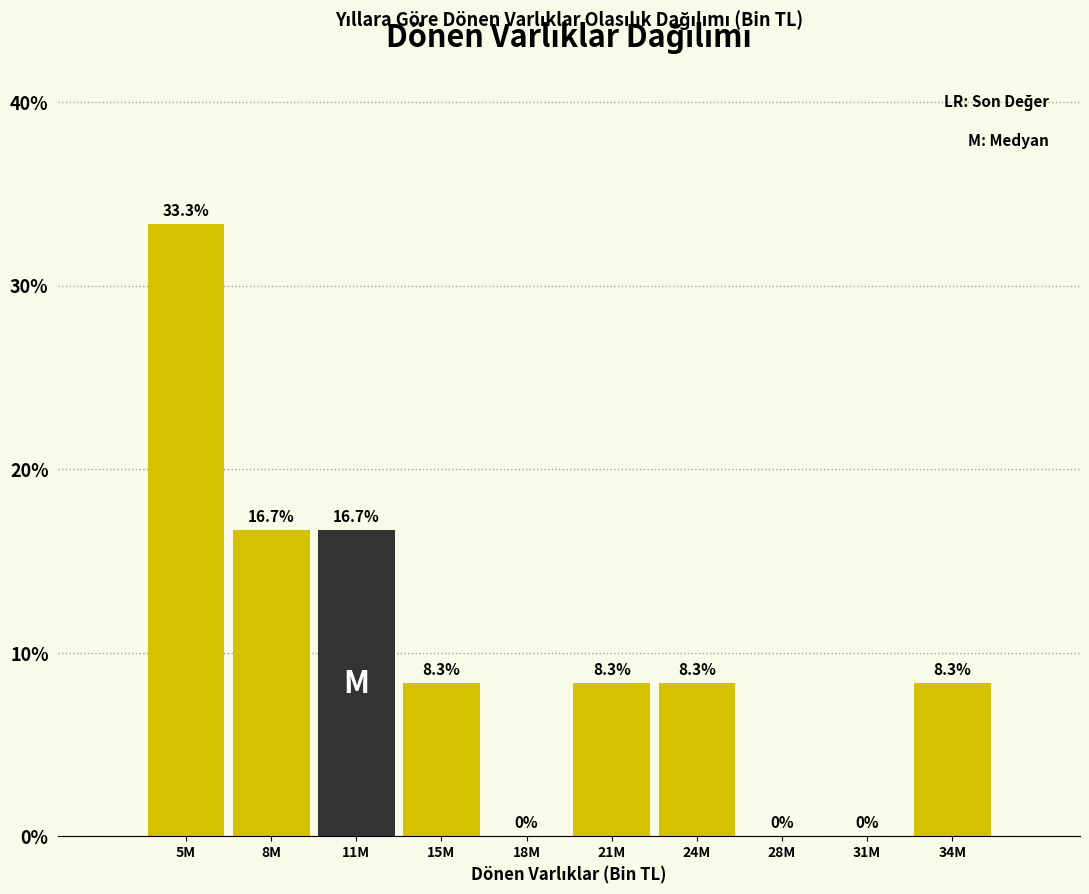

Reading left to right, extract all data points from this chart.

5M=33.3	8M=16.7	11M=16.7	15M=8.3	18M=0.0	21M=8.3	24M=8.3	28M=0.0	31M=0.0	34M=8.3